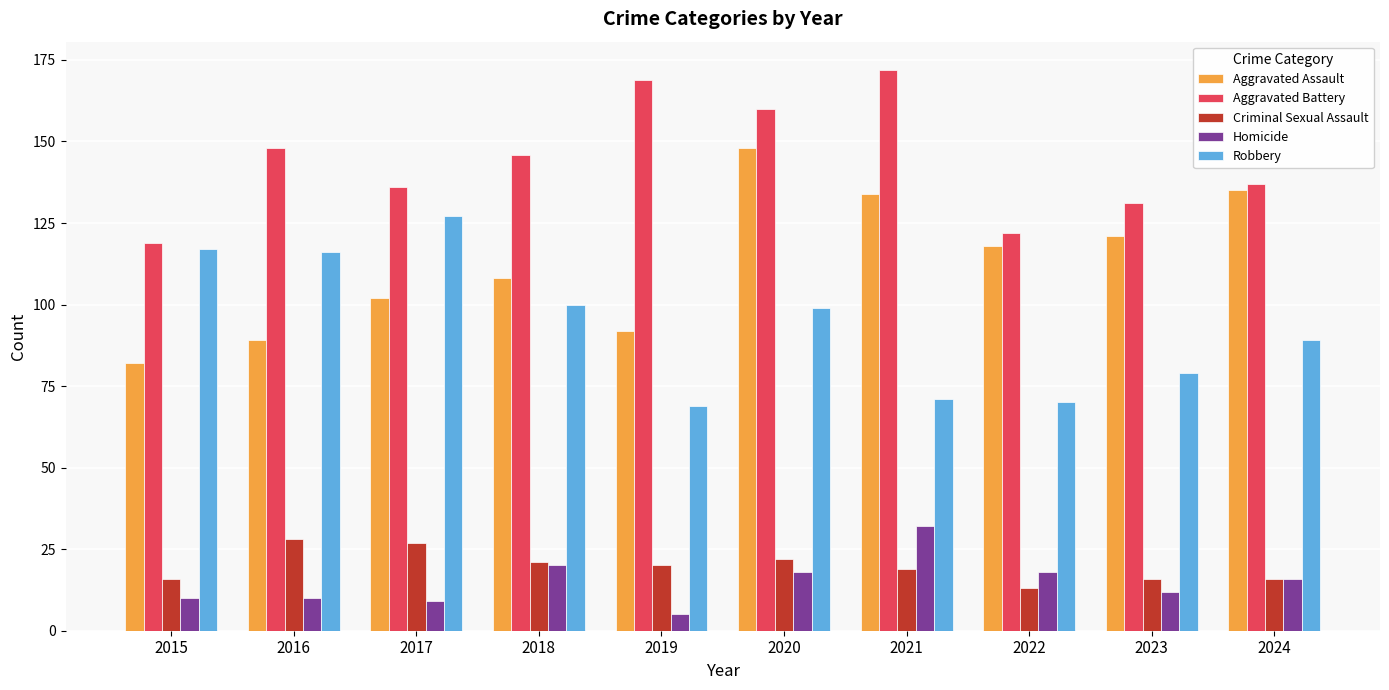

Is the value of Robbery at 2020 greater than the value of Criminal Sexual Assault at 2023?

Yes